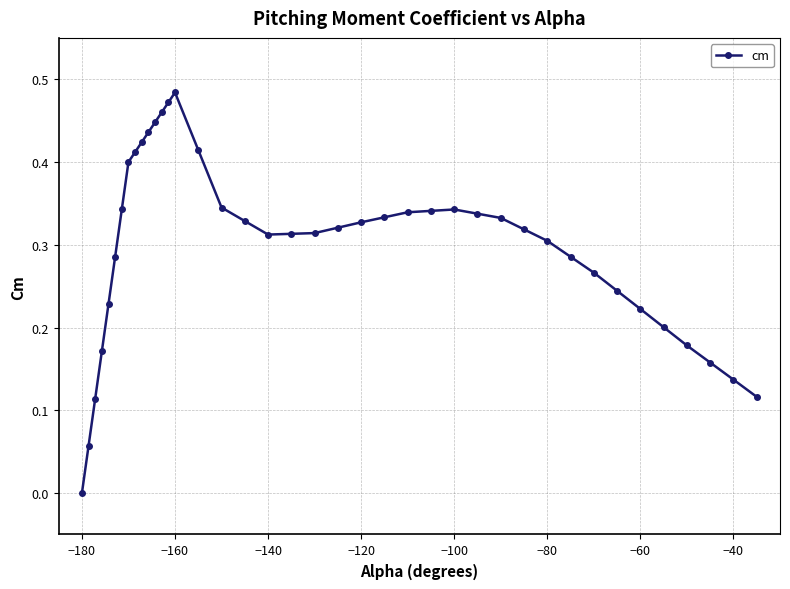

True or false: the data has more than 0 interior local peaks.

True